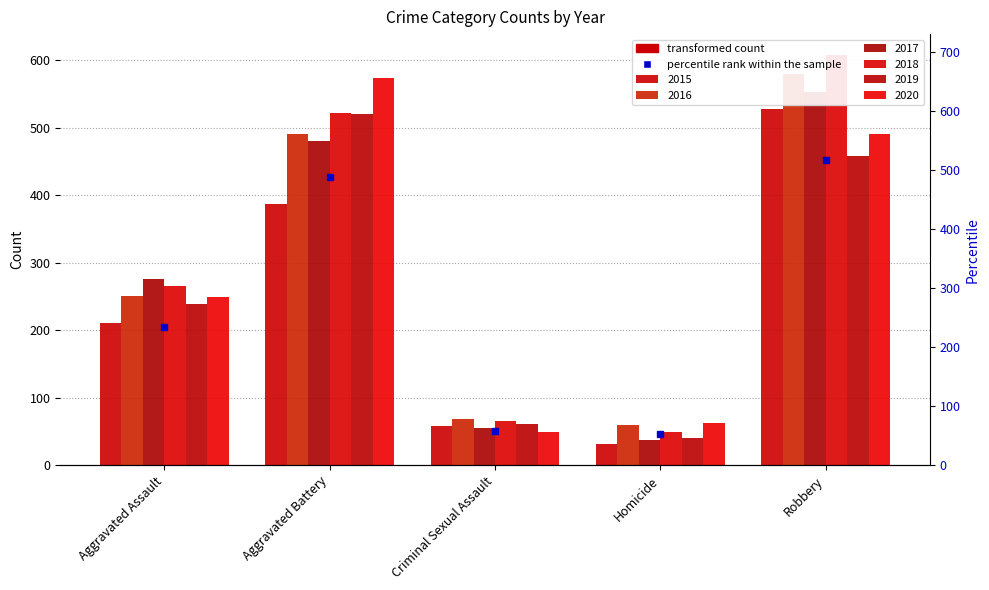

What is the label of the 4th bar from the right?

Aggravated Battery